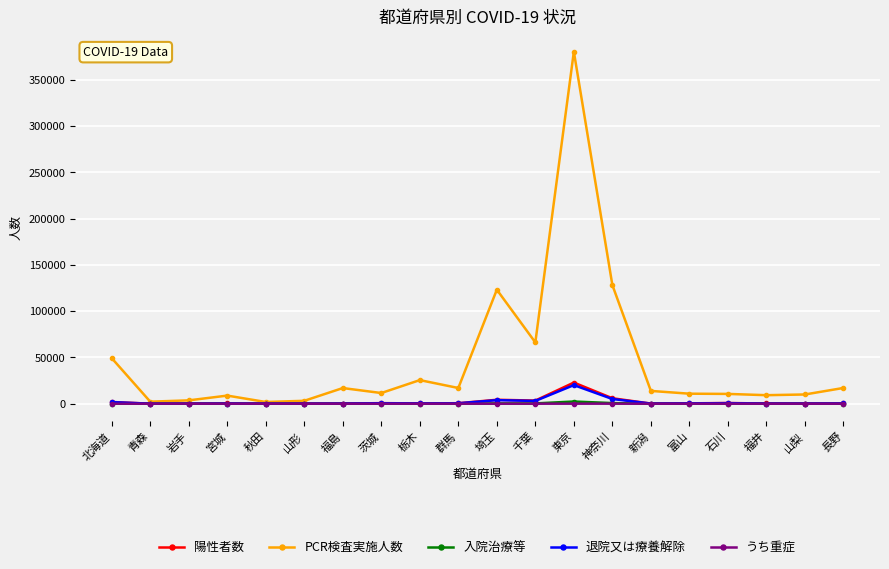

True or false: PCR検査実施人数 has more than 0 interior local peaks.

True